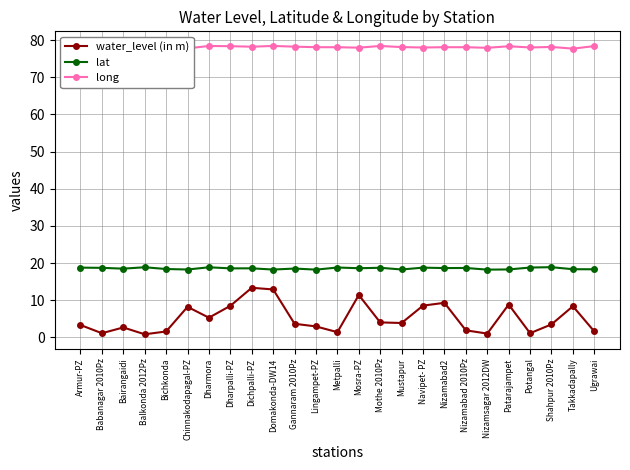

How many interior local valleys does the long series have?

8